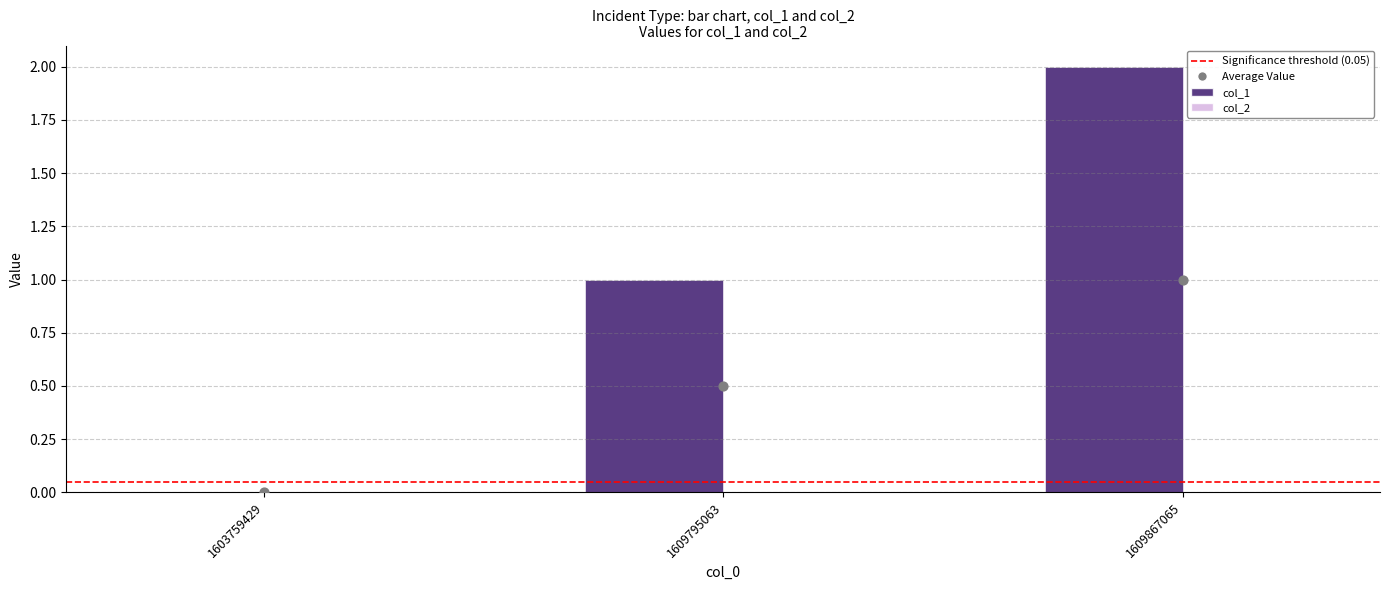

What is the change in value from 1609795063 to 1609867065?

+1